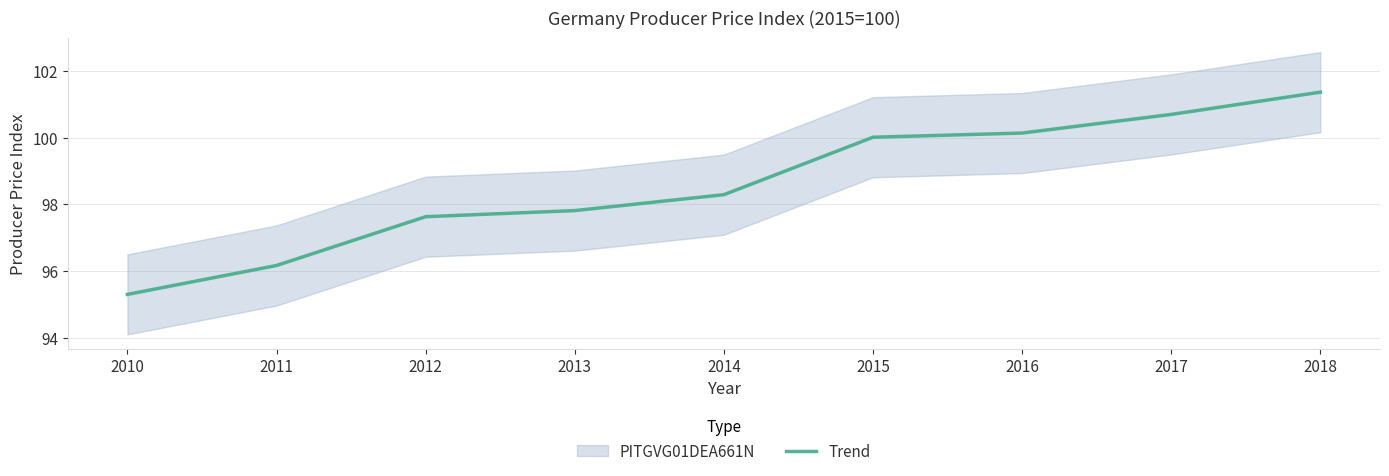

The chart shows a value of 95.3 at 2010. True or false?

True